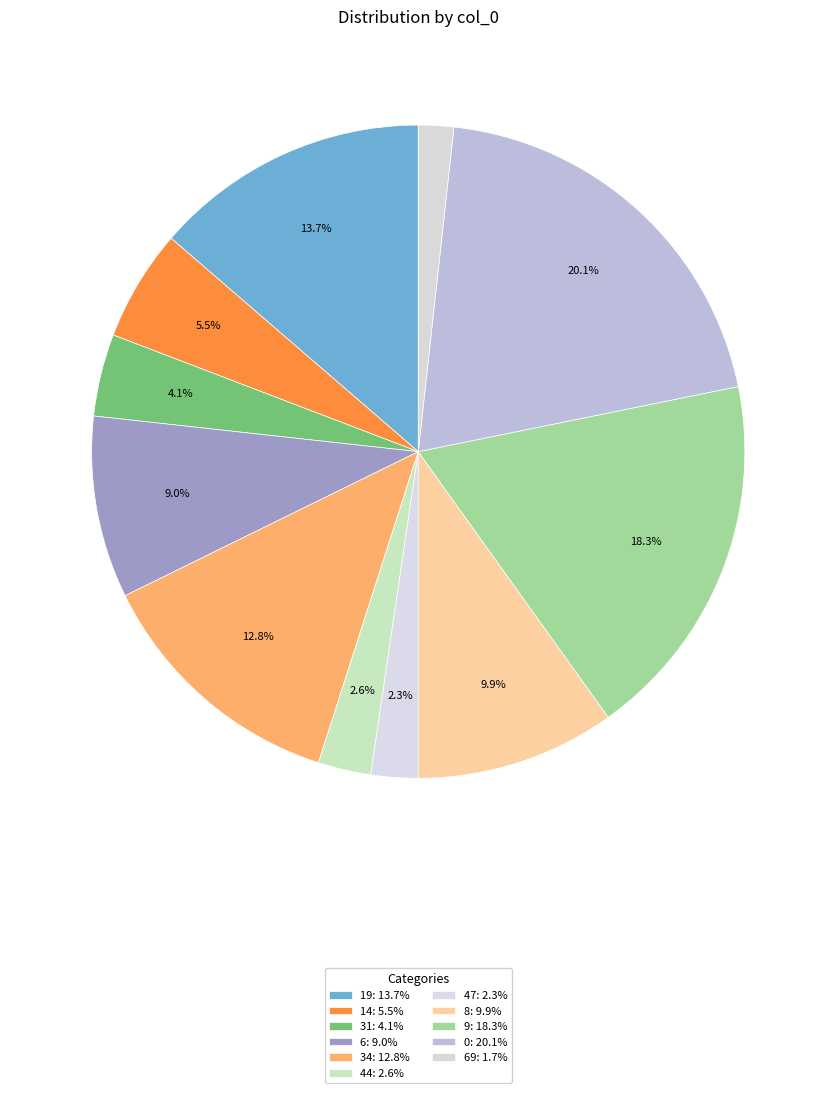

How many segments does this pie chart have?

11